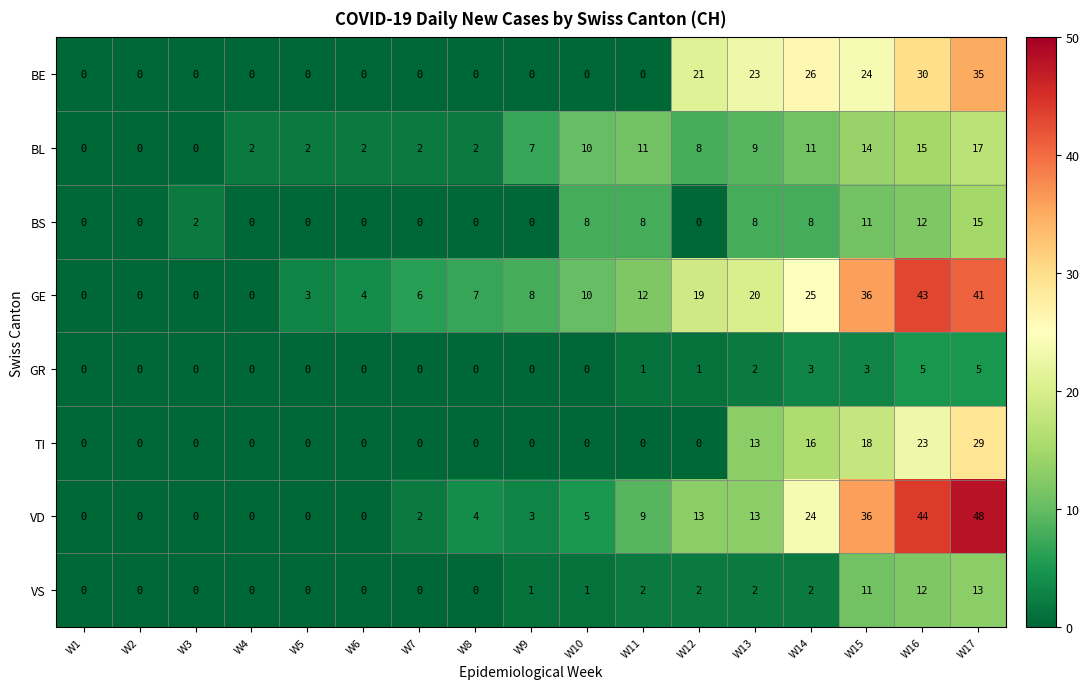

True or false: GR has a value of 2 at W6.

False